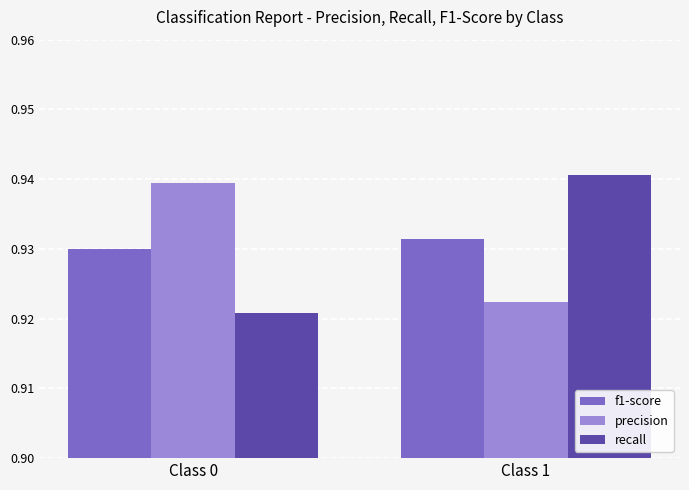

What is the total value across all series at Class 0?

2.8